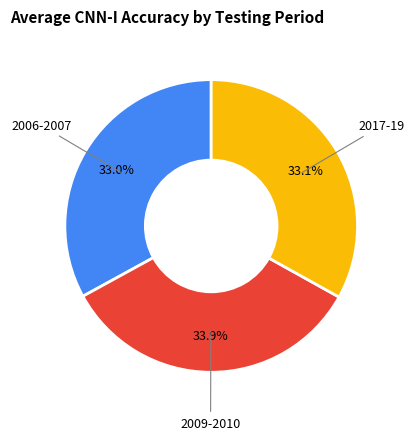

Does any single category account for the majority?

No